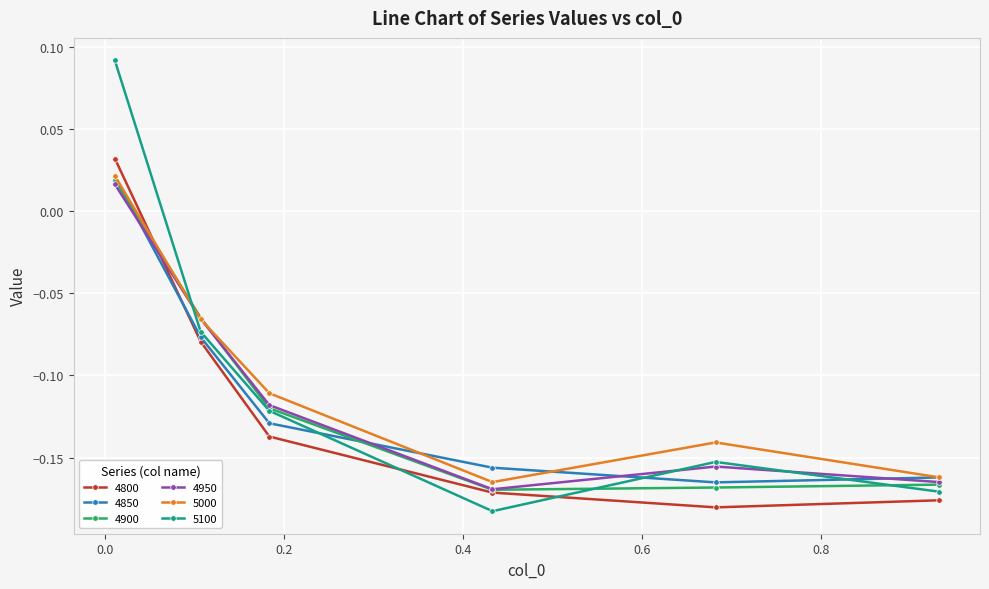

Which series has the widest spread of values?

5100